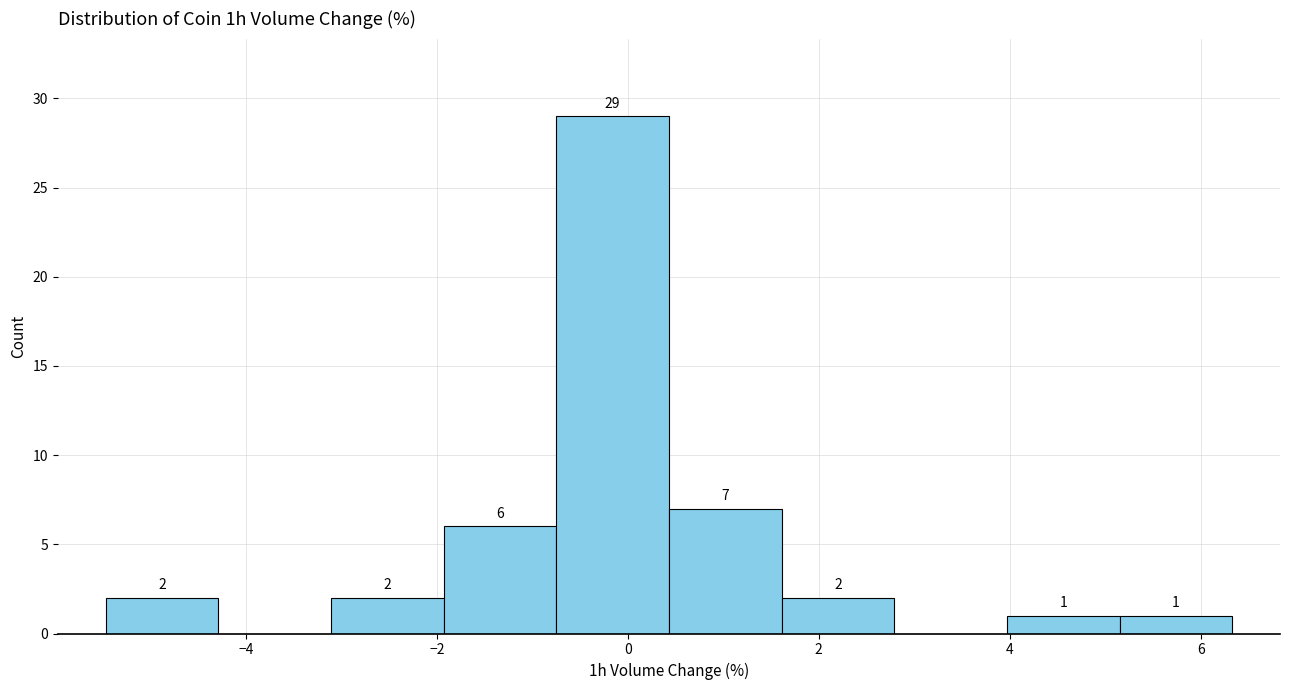

Over which range of the x-axis is the bar tallest?

-0.8 to 0.4